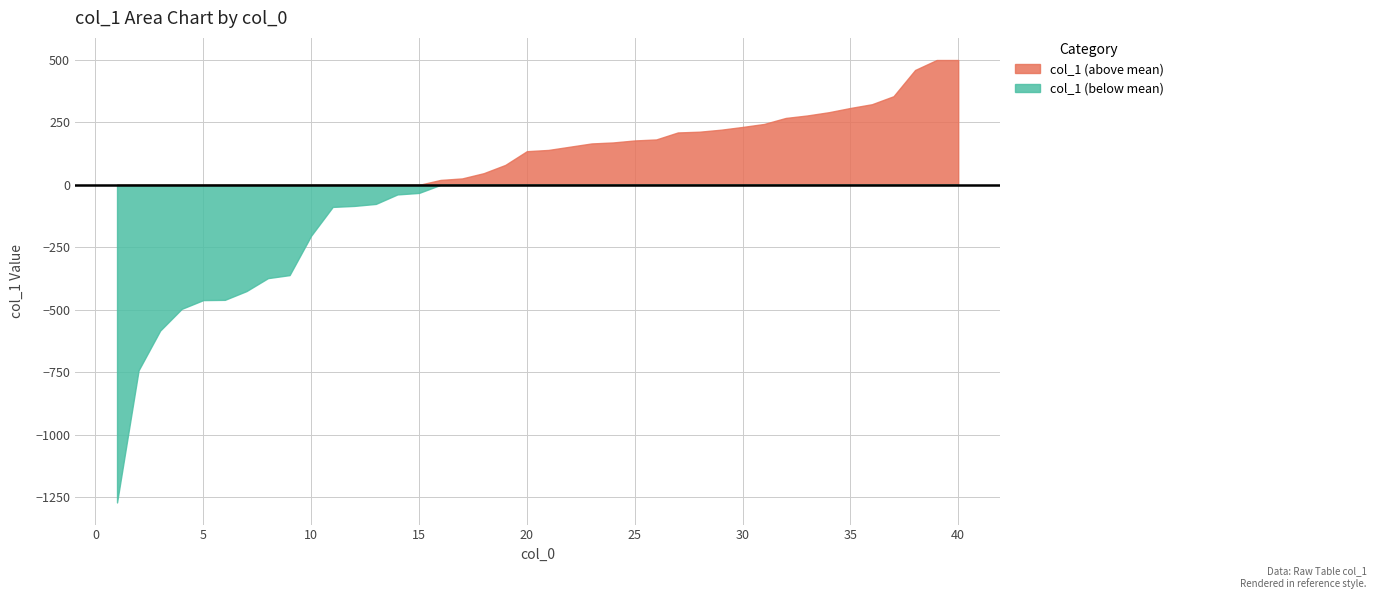

Which has a higher value, 28 or 36?

36